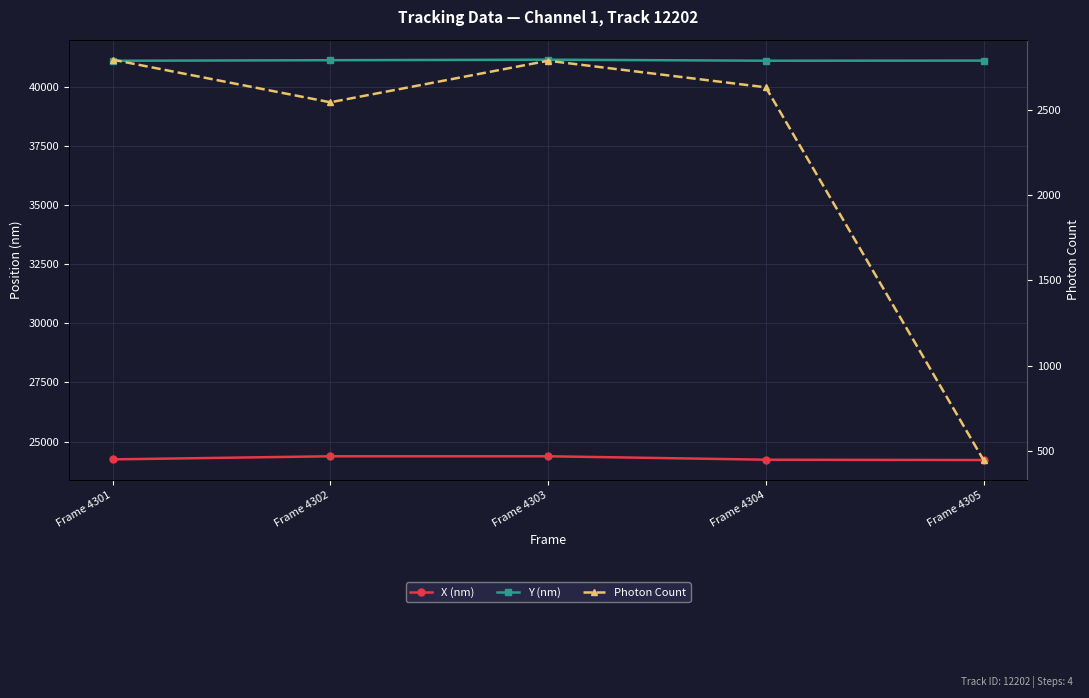

What is the spread (max minus min) of values at Frame 4303?

38364.1